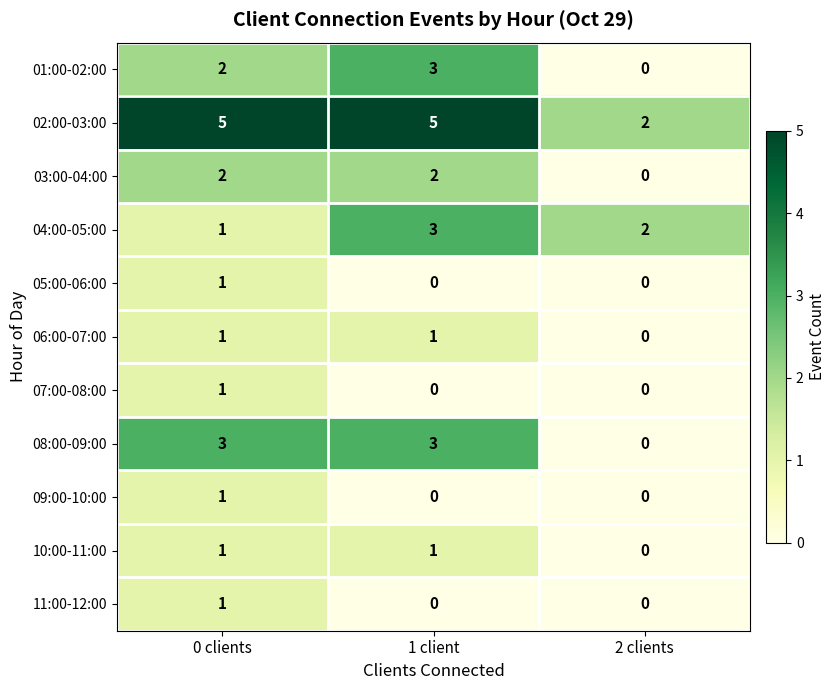

The value of 07:00-08:00 at 0 clients is 0. True or false?

False